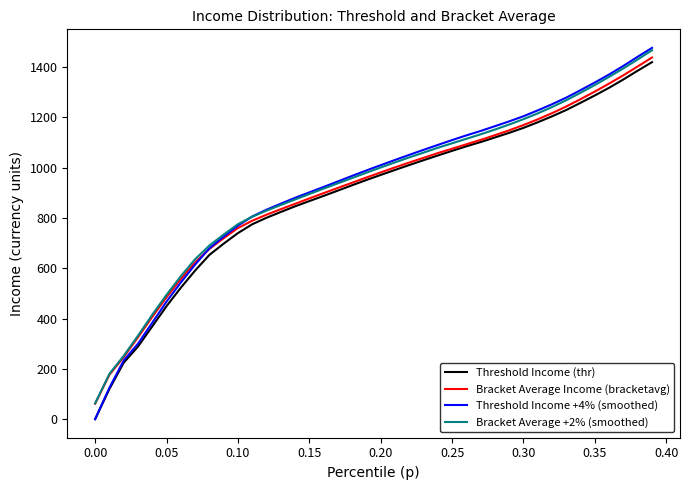

How many values in Threshold Income +4% (smoothed) are above zero?

39